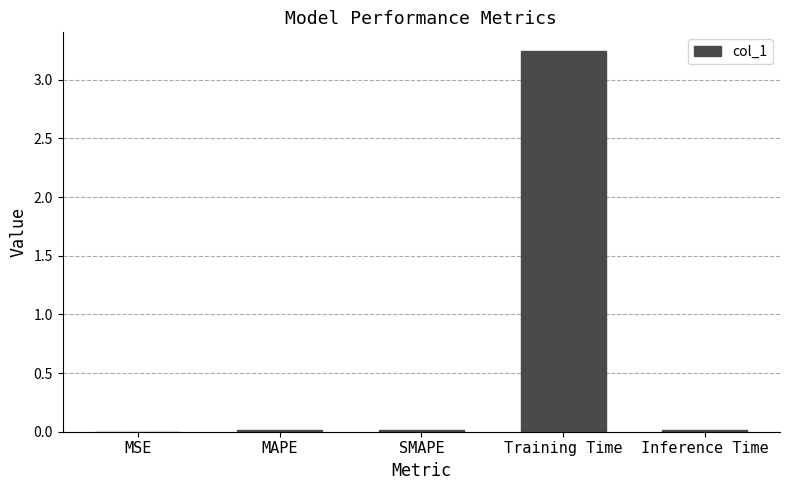

What is the sum of all values?

3.3